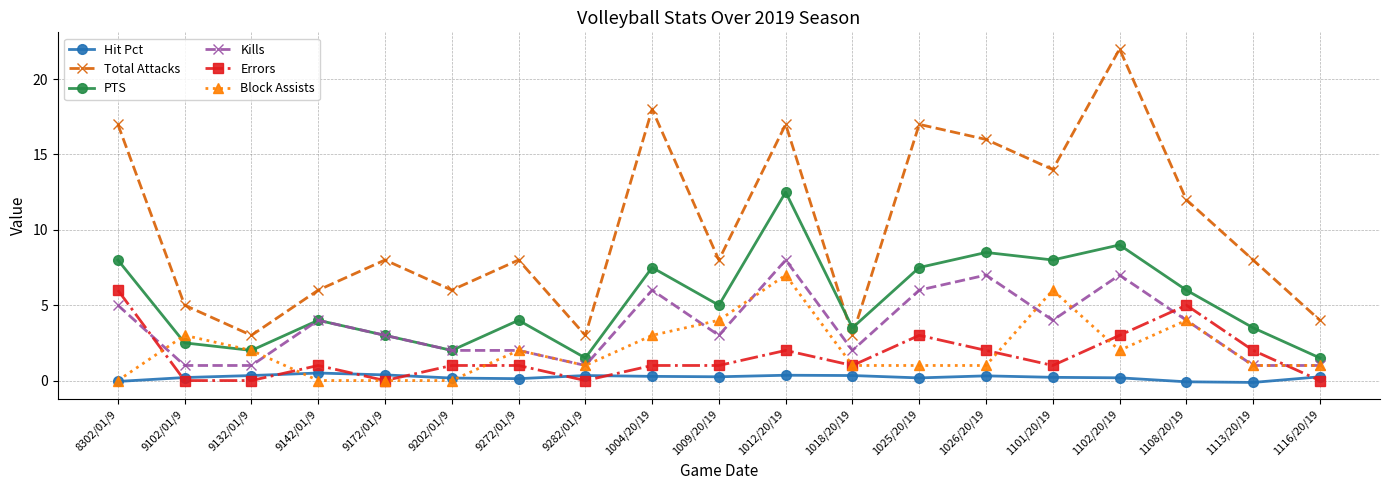

Rank the series at 1102/20/19 from lowest to highest value.

Hit Pct, Block Assists, Errors, Kills, PTS, Total Attacks